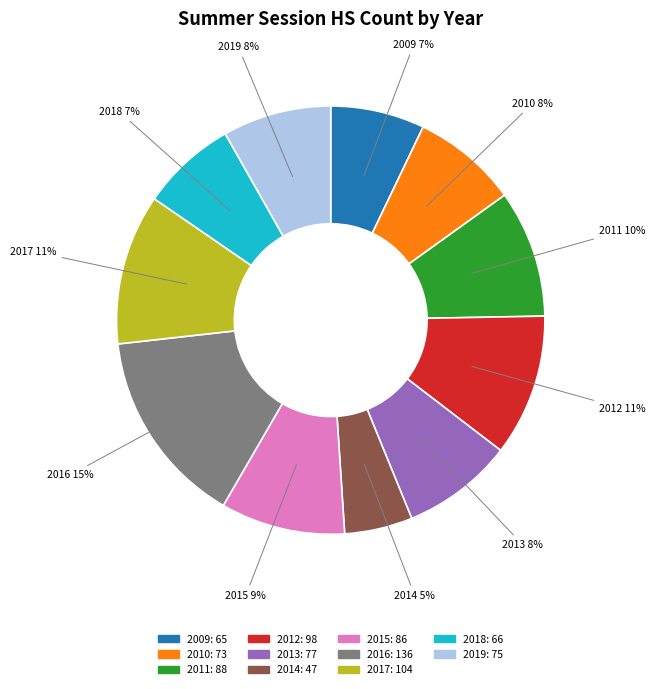

What is the smallest slice in the pie chart?

2014